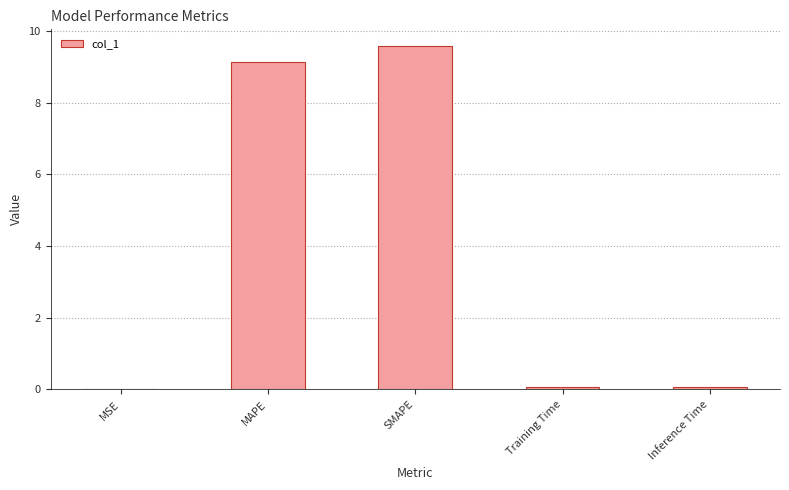

Which category has the highest value across all series?

SMAPE